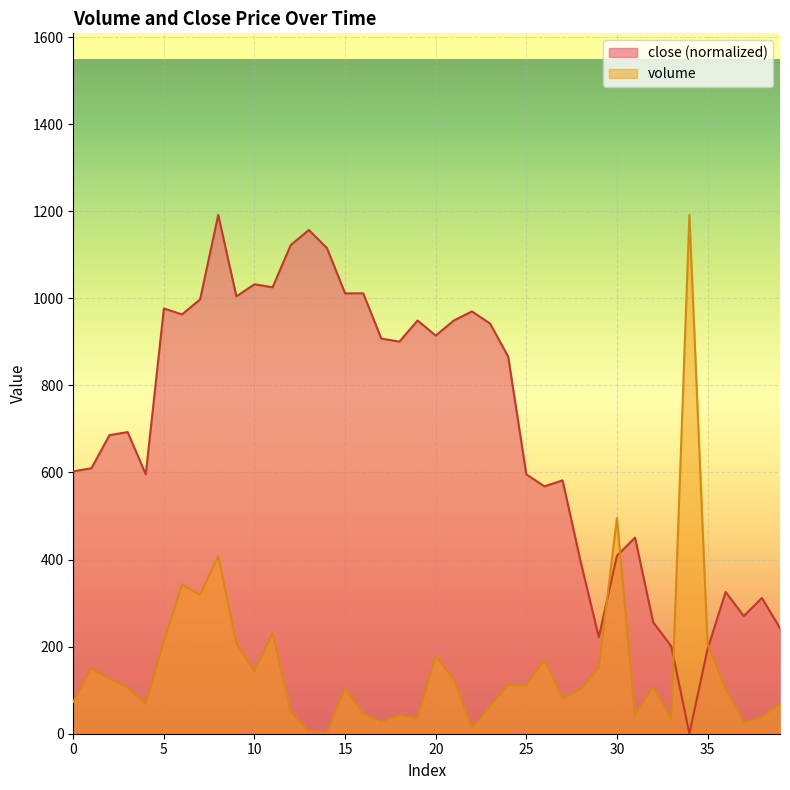

Reading right to left, what are all the values shown in this chart?

volume: 69.2	37.5	26.1	103.6	207.0	1191.6	34.0	108.1	41.1	495.4	150.9	101.9	81.5	169.7	112.4	111.9	63.0	12.1	124.9	177.9	35.6	42.8	27.3	45.6	103.9	3.2	5.4	50.2	230.8	143.4	207.3	408.3	319.2	342.5	212.0	69.2	106.0	126.0	150.2	73.2
close: 242.5	311.7	270.2	325.6	194.0	0.0	200.9	256.3	450.3	408.7	221.7	394.9	581.9	568.1	595.8	866.0	942.2	969.9	949.1	914.4	949.1	900.6	907.5	1011.4	1011.4	1115.4	1156.9	1122.3	1025.3	1032.2	1004.5	1191.6	997.6	962.9	976.8	595.8	692.8	685.8	609.6	602.7